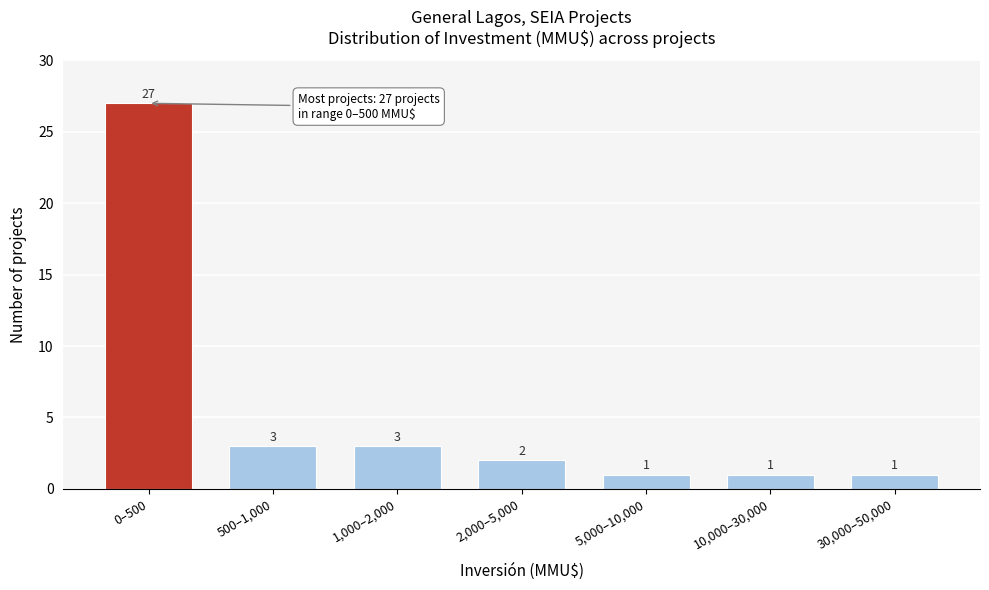

Reading right to left, what are all the values shown in this chart?

1	1	1	2	3	3	27